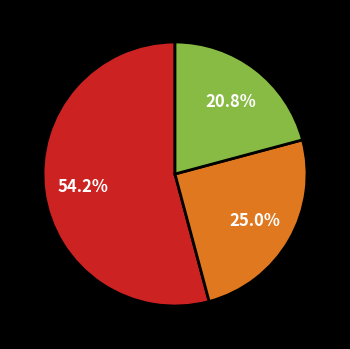

Is there a majority slice in this chart?

Yes